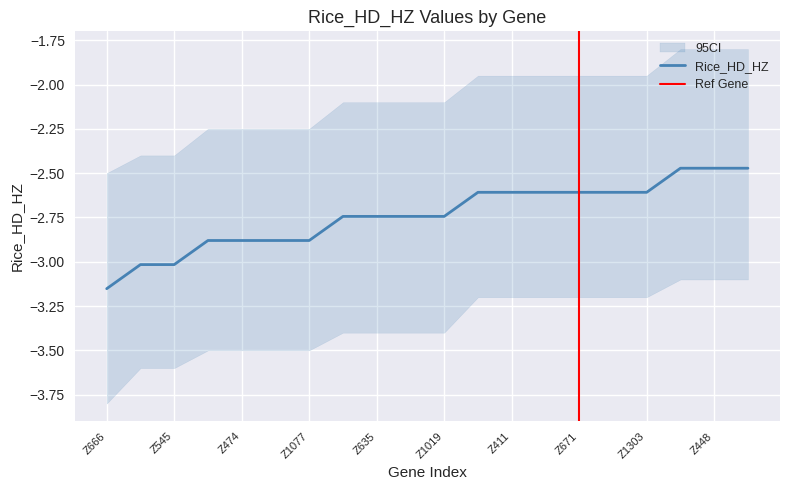

Rank the categories by value from highest to lowest.

Z388, Z448, Z463, Z8, Z411, Z434, Z671, Z928, Z1303, Z466, Z635, Z893, Z1019, Z449, Z474, Z608, Z1077, Z482, Z545, Z666